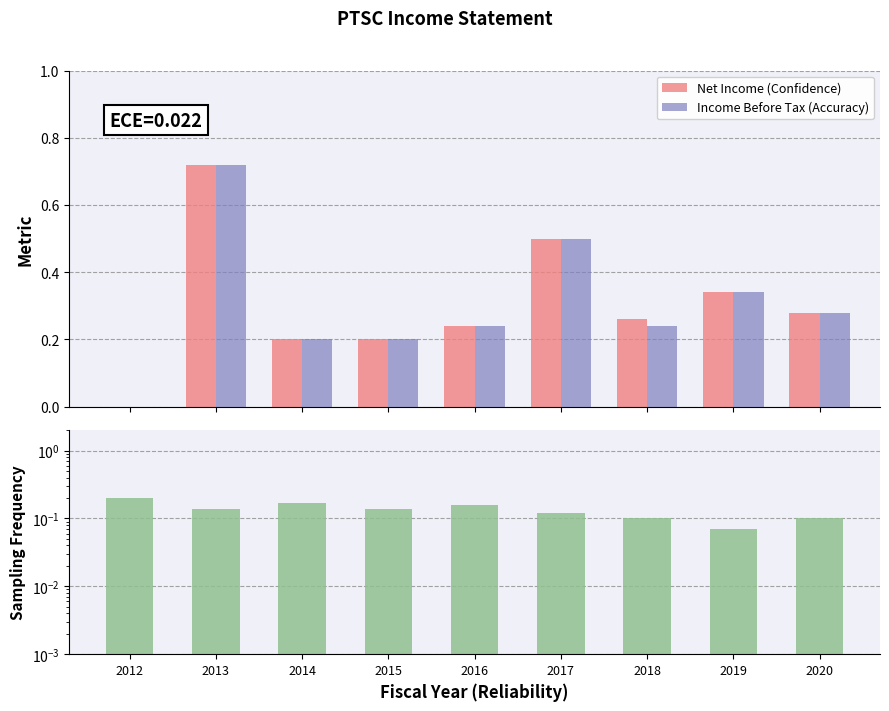

Which category has the highest value in the Total Operating Expenses series?

2012